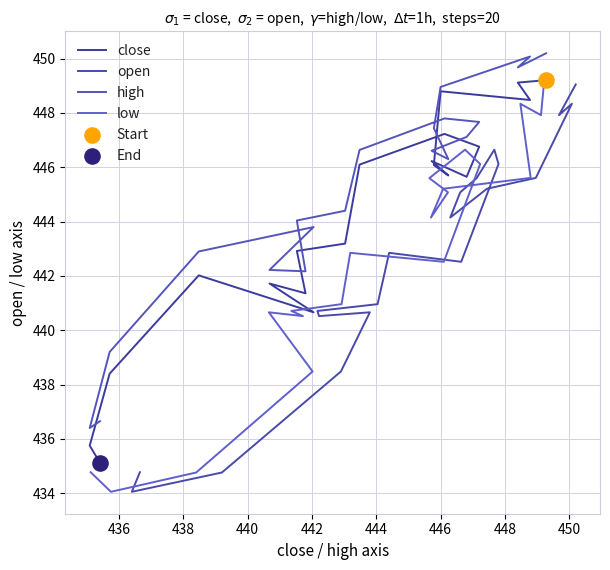

Is the value of close at 440 greater than the value of open at 11?

Yes